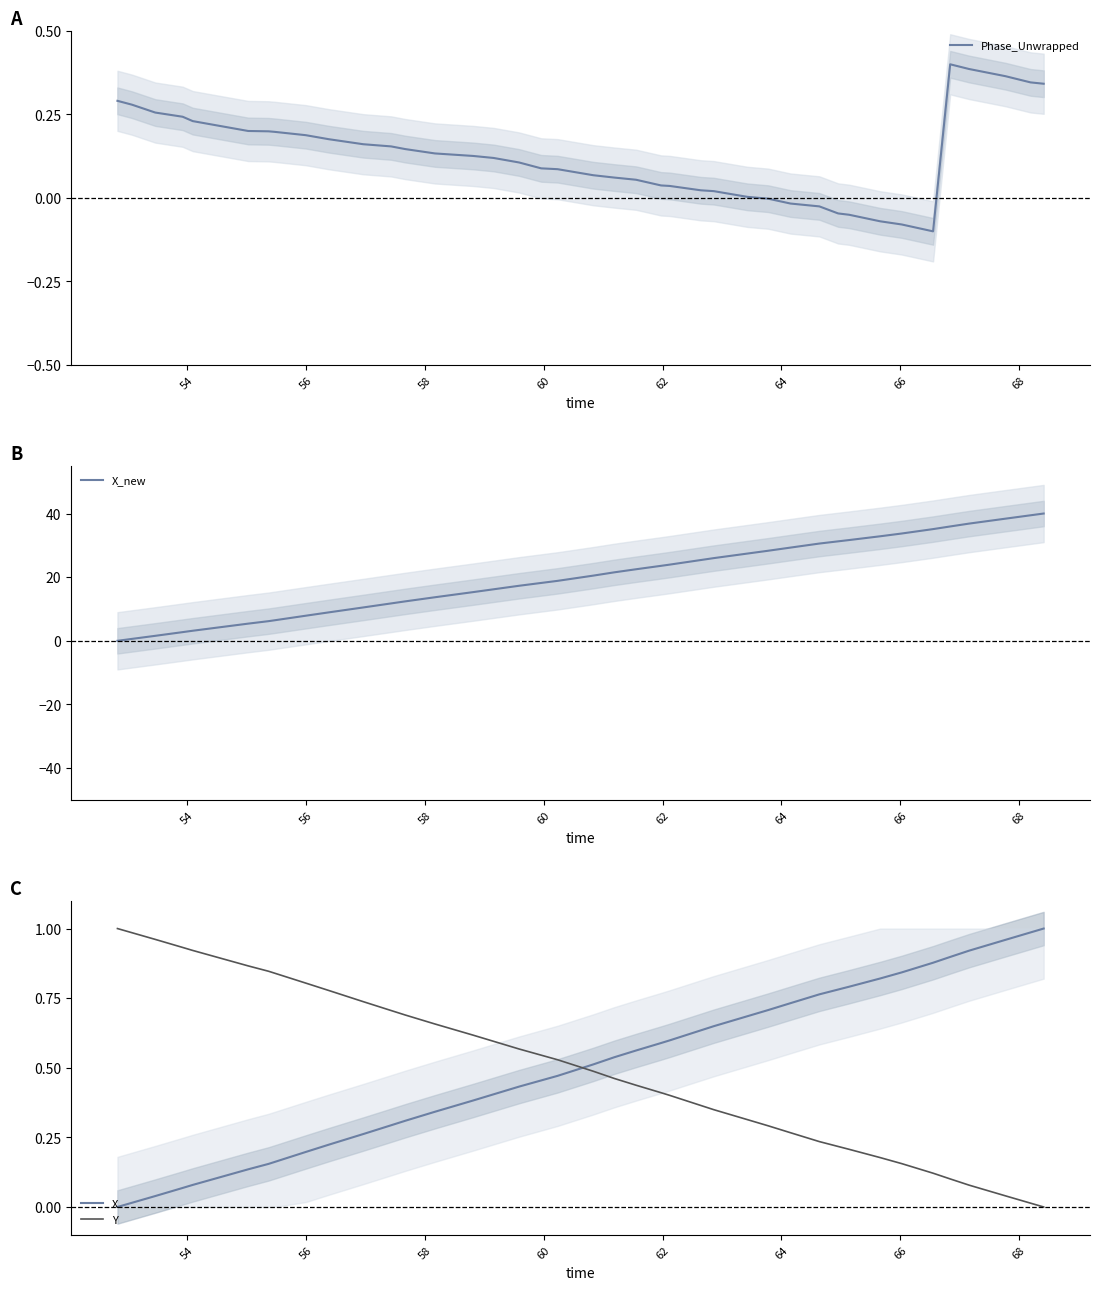

The Phase_Unwrapped series shows 0.1 at 18. True or false?

False